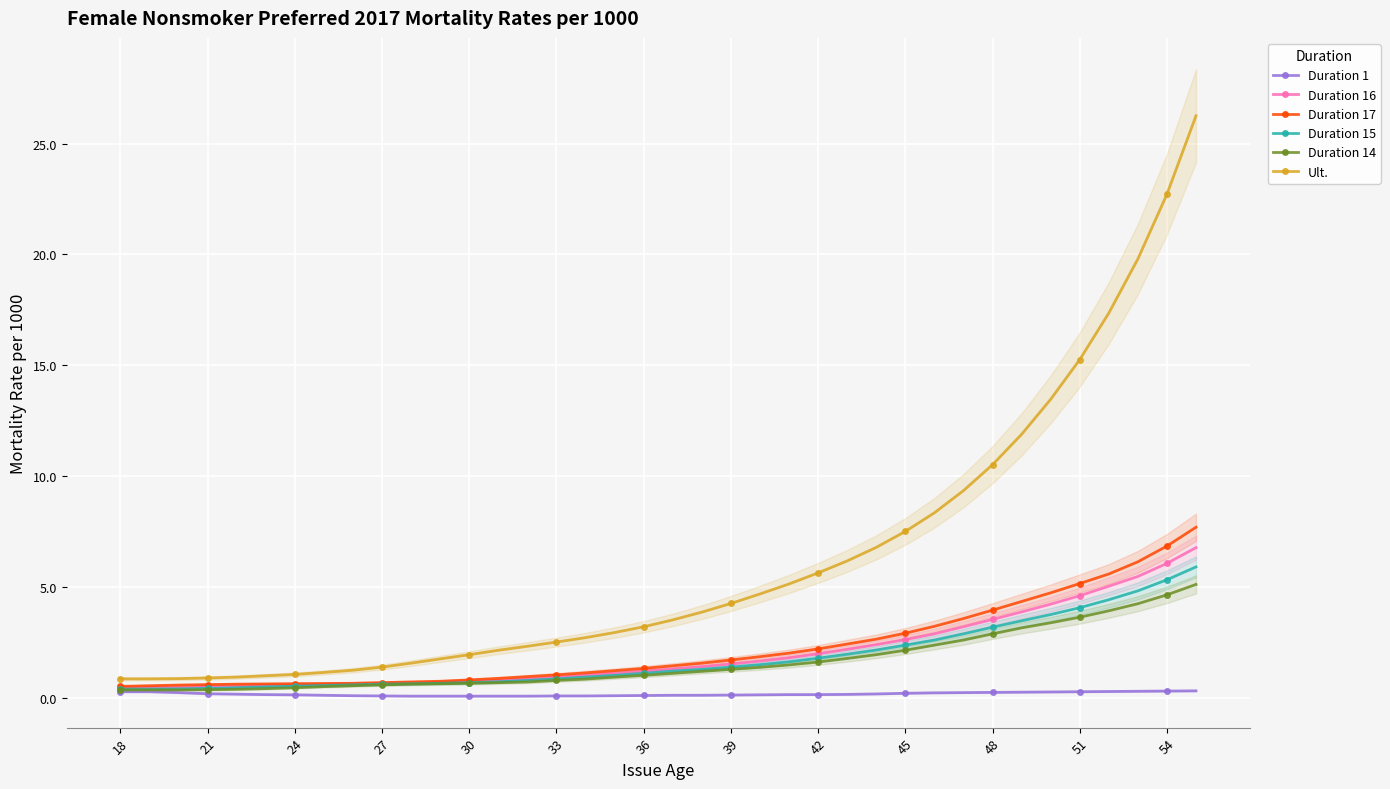

What is the difference between the second highest and minimum values in the Duration 1 series?

0.2